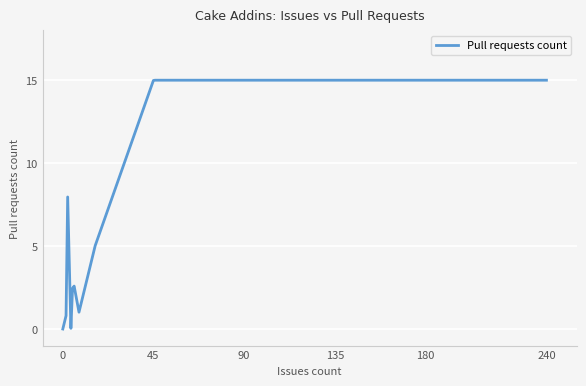

What is the difference between the maximum and minimum values?

15.0